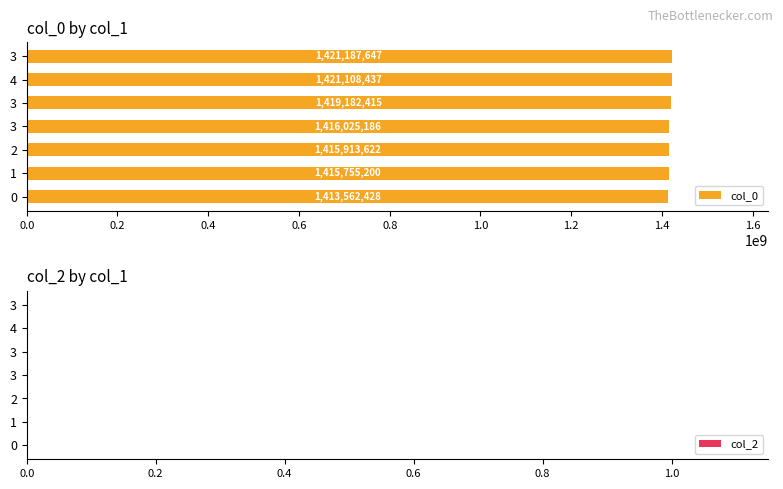

Are the bars horizontal?

Yes